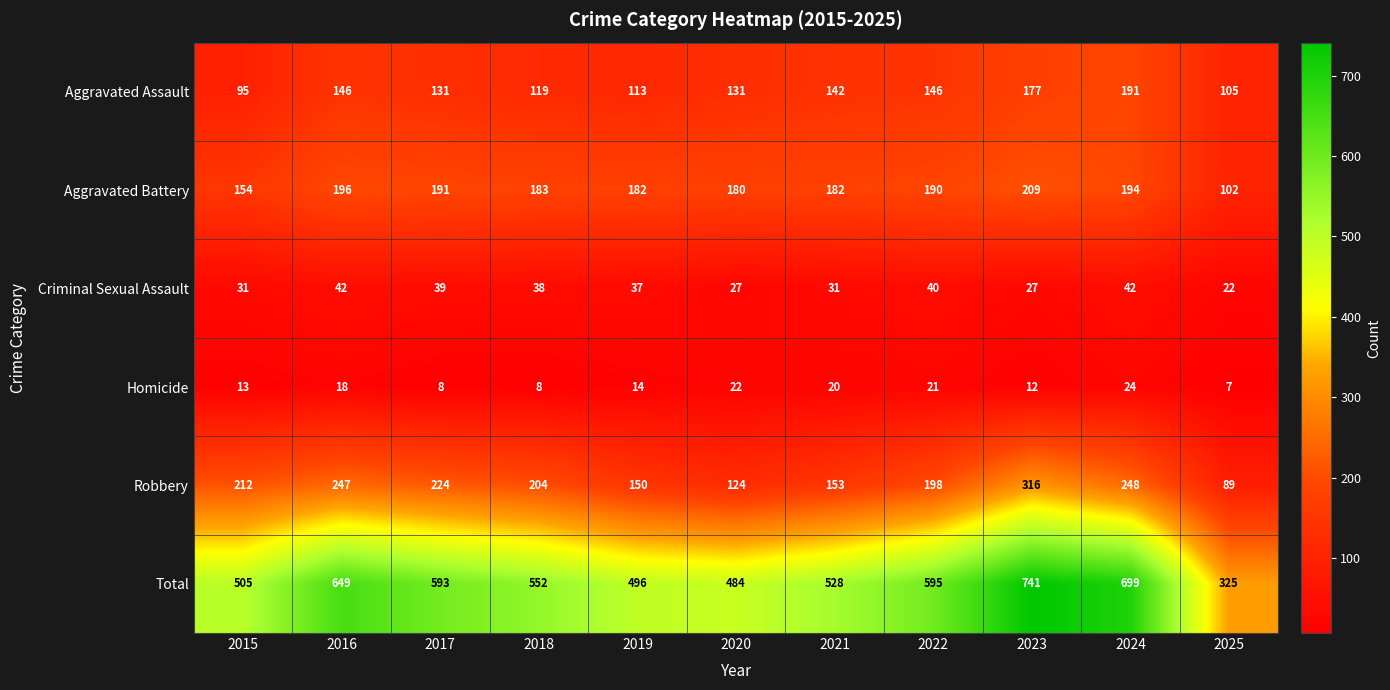

List the series in order of their peak value, highest first.

Total, Robbery, Aggravated Battery, Aggravated Assault, Criminal Sexual Assault, Homicide